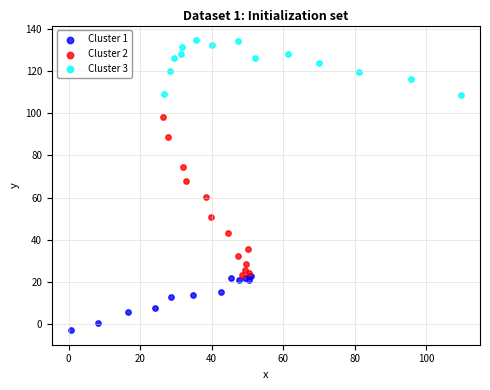

Which series has the widest spread of Y values?

Cluster 2